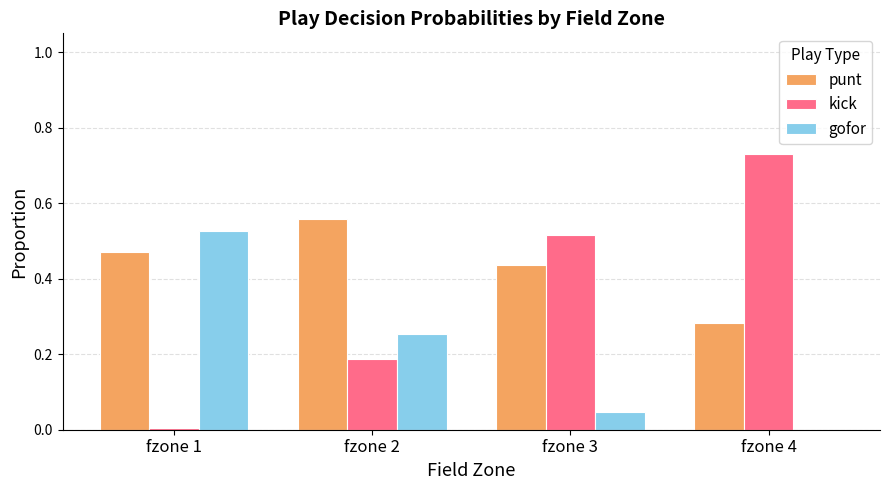

Is the value of kick at fzone 4 greater than the value of punt at fzone 1?

Yes